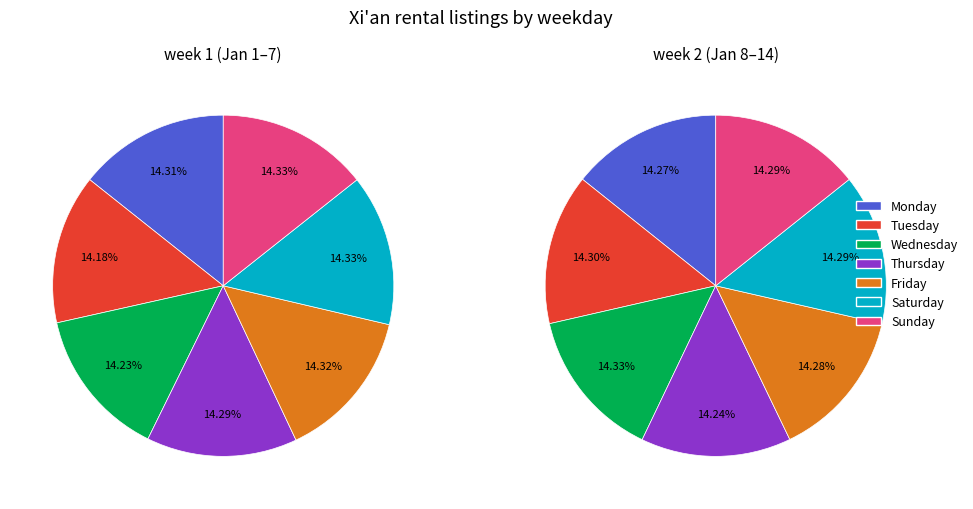

Which has a higher value, Friday or Wednesday?

Friday